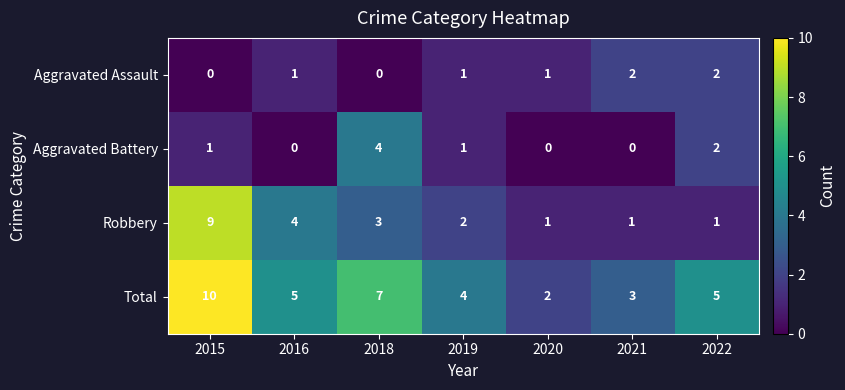

Is it true that Total equals 2 at 2020?

True